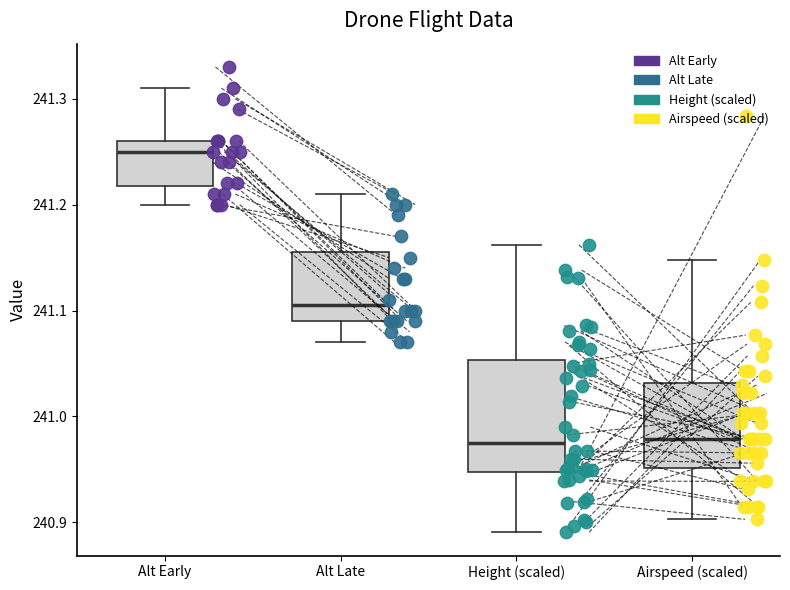

Comparing the boxes themselves (not the whiskers), which one is the tallest?

Height (scaled)